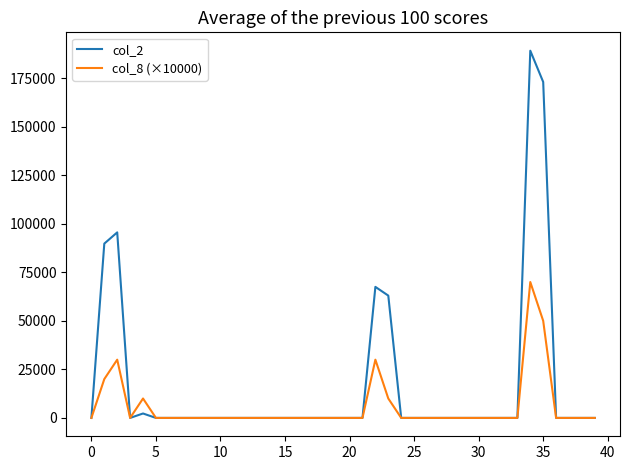

Which series has the largest range (max minus min)?

col_2